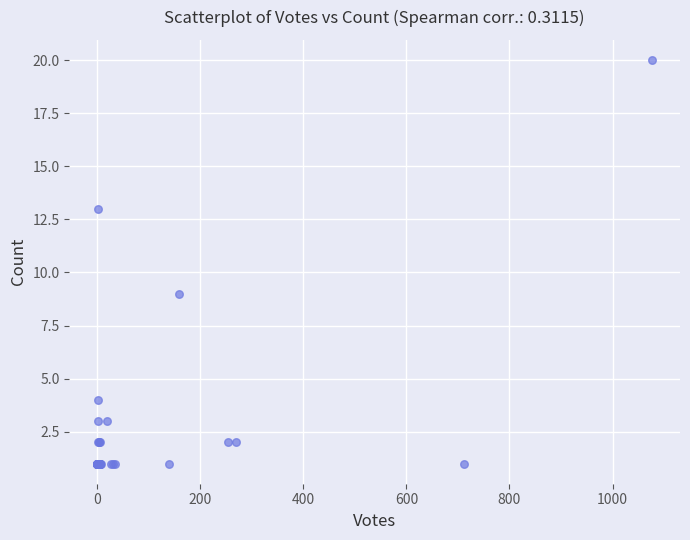

What Y value in the scatter plot is closest to 10?

9